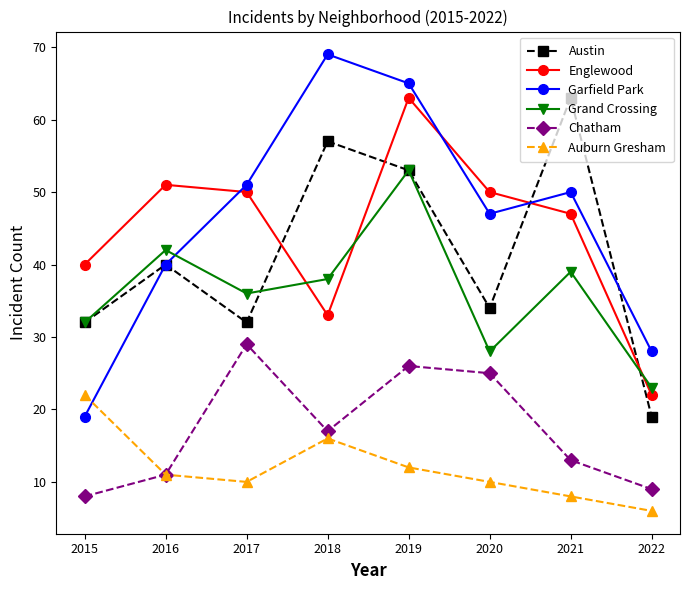

At which category is the sum across all series the highest?

2019